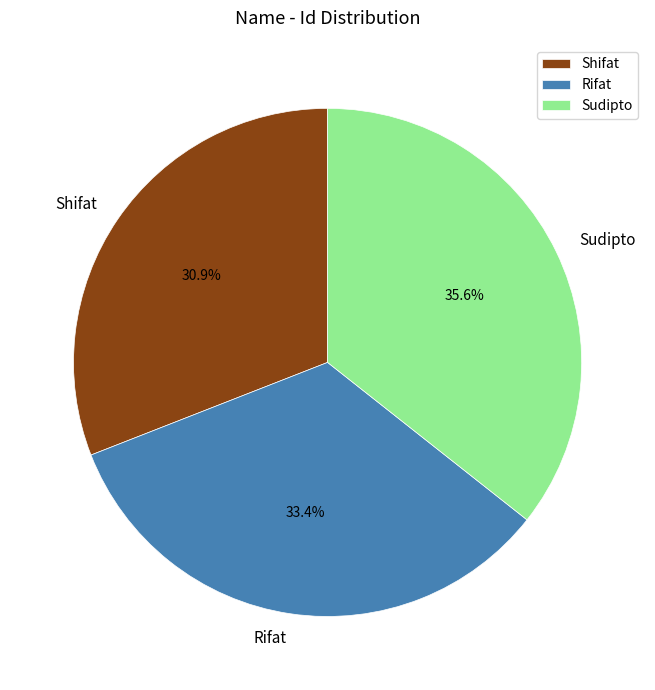

Count the number of slices in the pie.

3